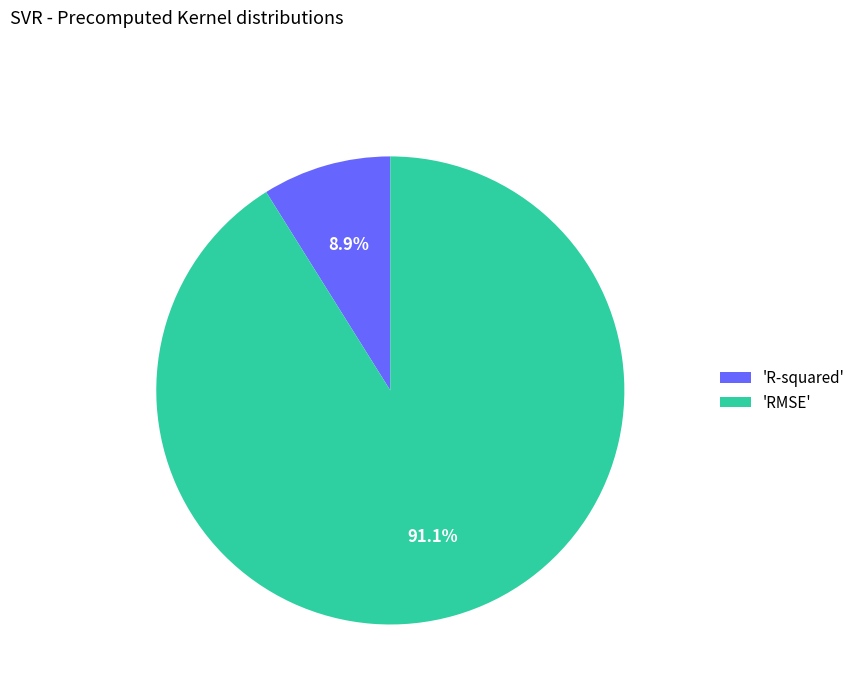

Rank the categories by value from lowest to highest.

'R-squared', 'RMSE'